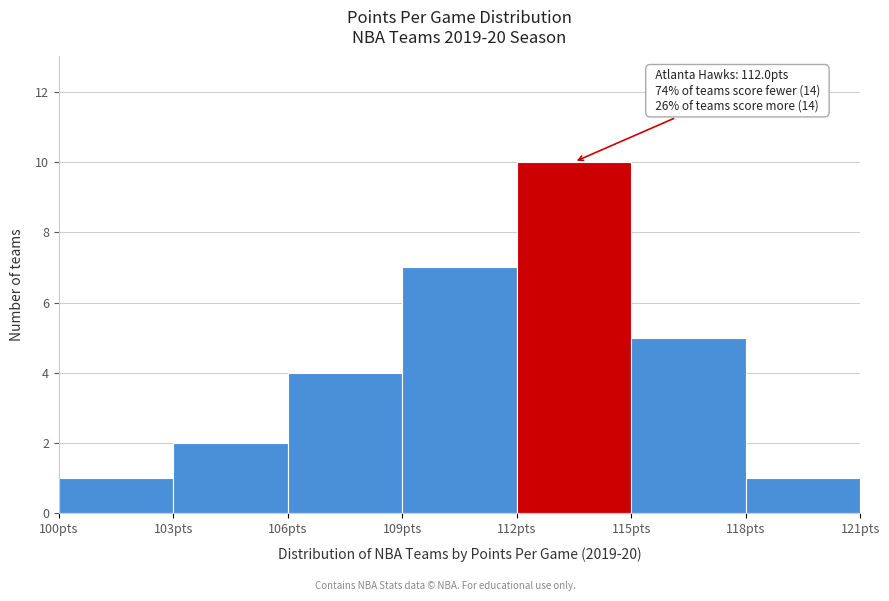

Which range on the x-axis has the tallest bar?

112 to 115